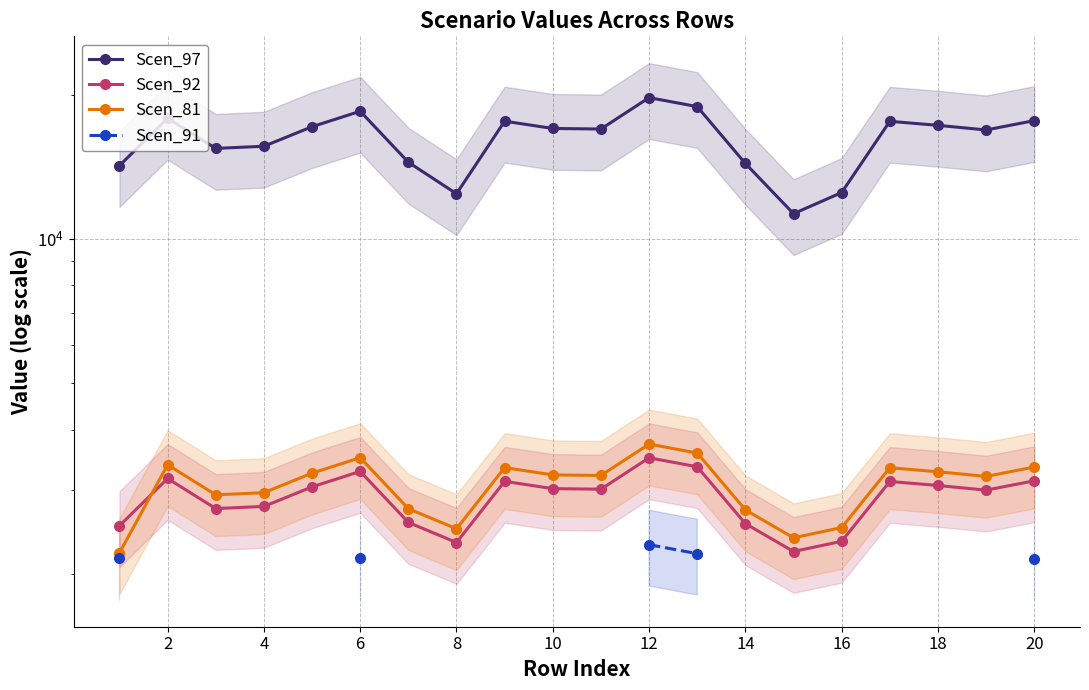

What is the maximum value for Scen_91?

2303.2